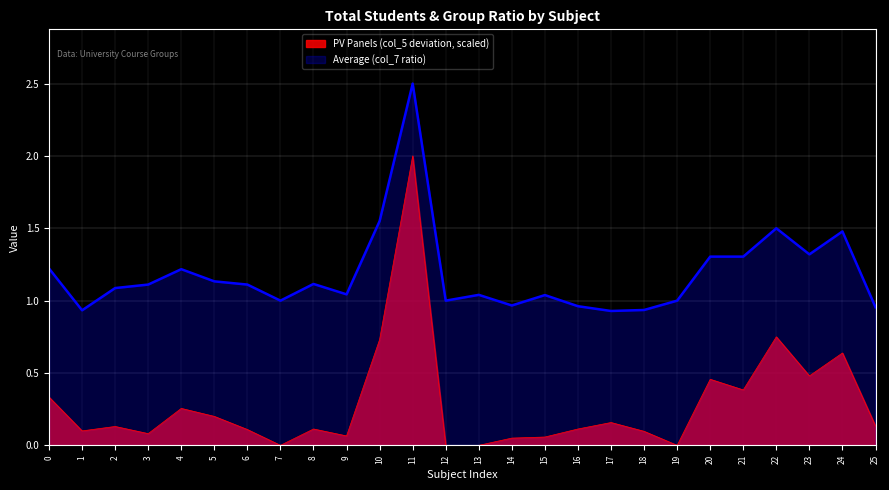

Which category has the highest value across all series?

11